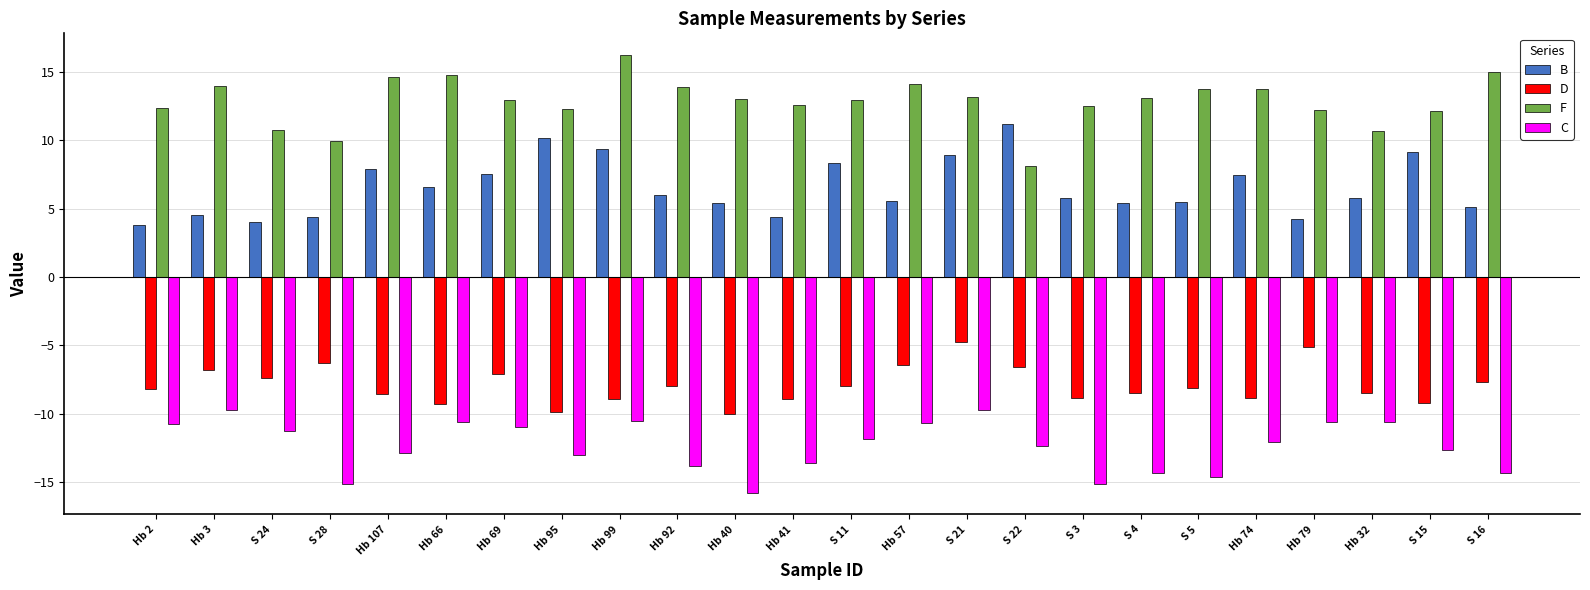

Count the number of data series in this chart.

4